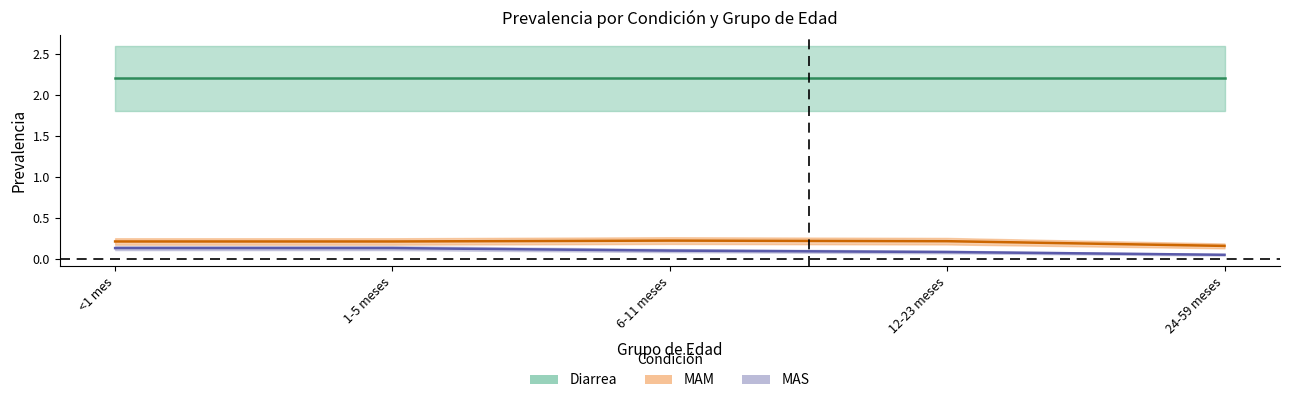

What is the lowest value of the MAS series?

0.1